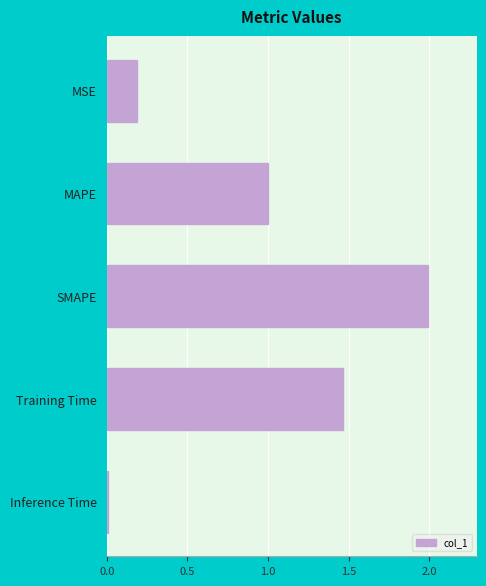

How many series are shown in this chart?

1